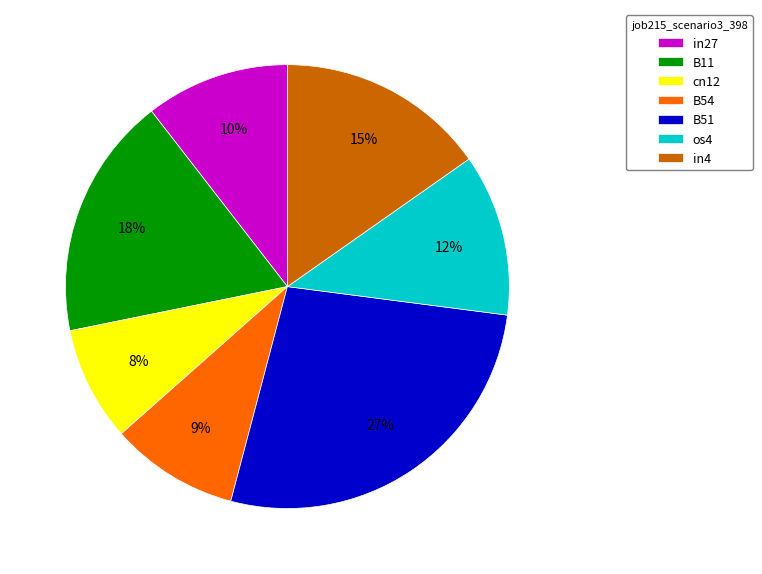

Is there a majority slice in this chart?

No